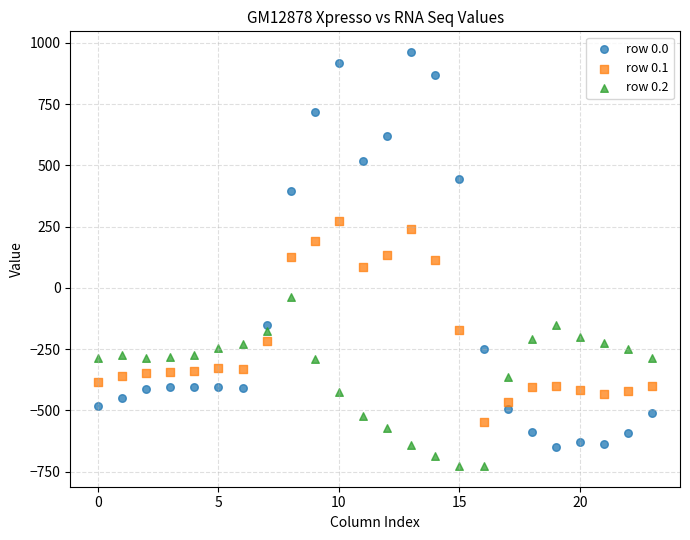

Across all data points, what is the range of Y values (max minus min)?

1689.3